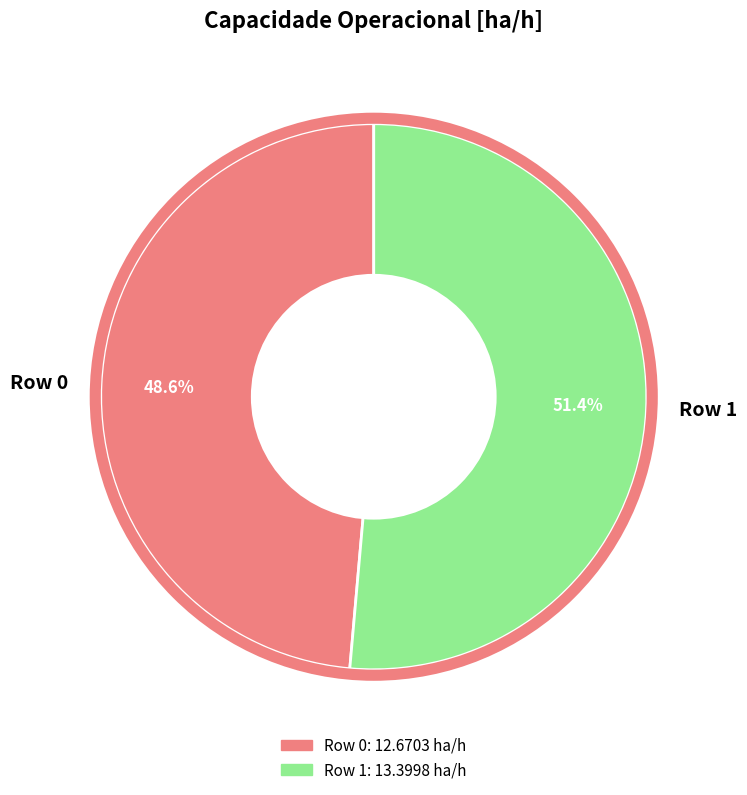

Is it true that Row 1 is 42% of the pie?

False